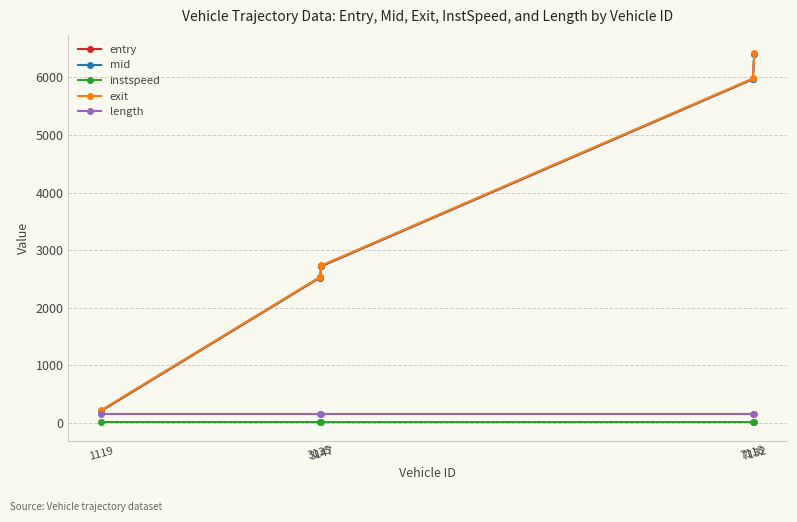

What is the maximum value for mid?

6412.2